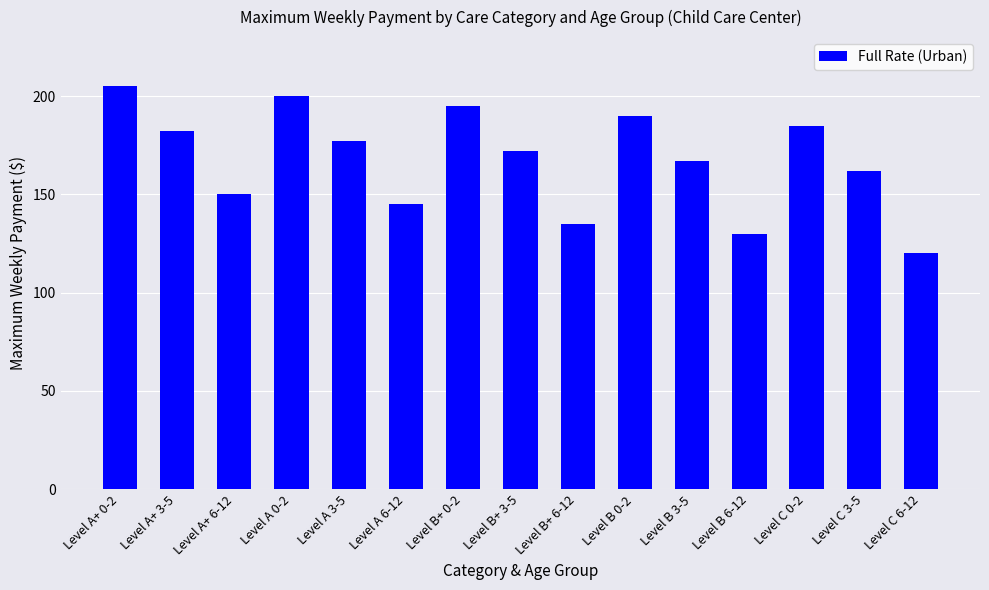

Which category has the lowest value across all series?

Level C 6-12